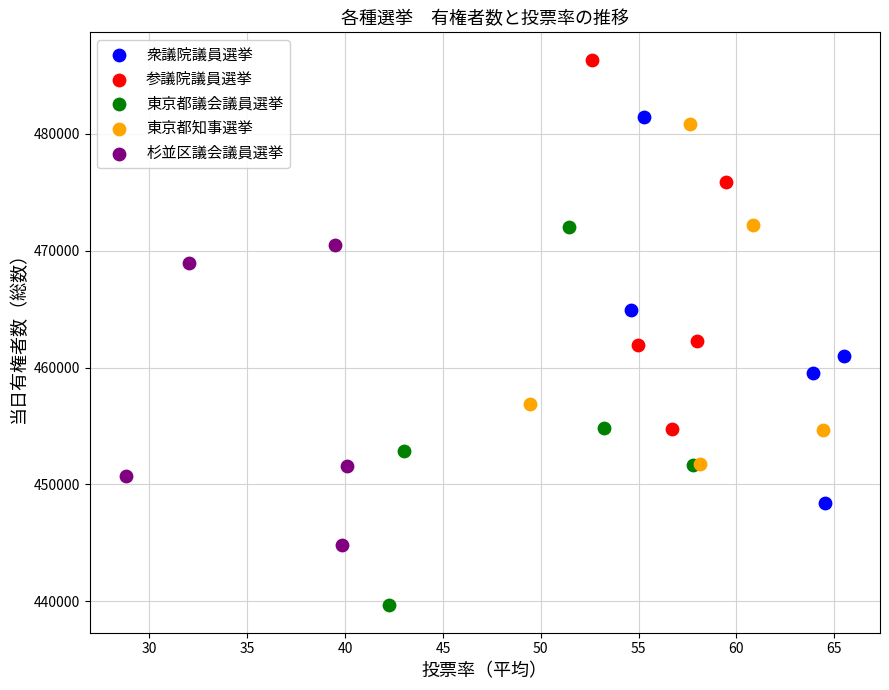

Which series has the largest Y range (max minus min)?

衆議院議員選挙